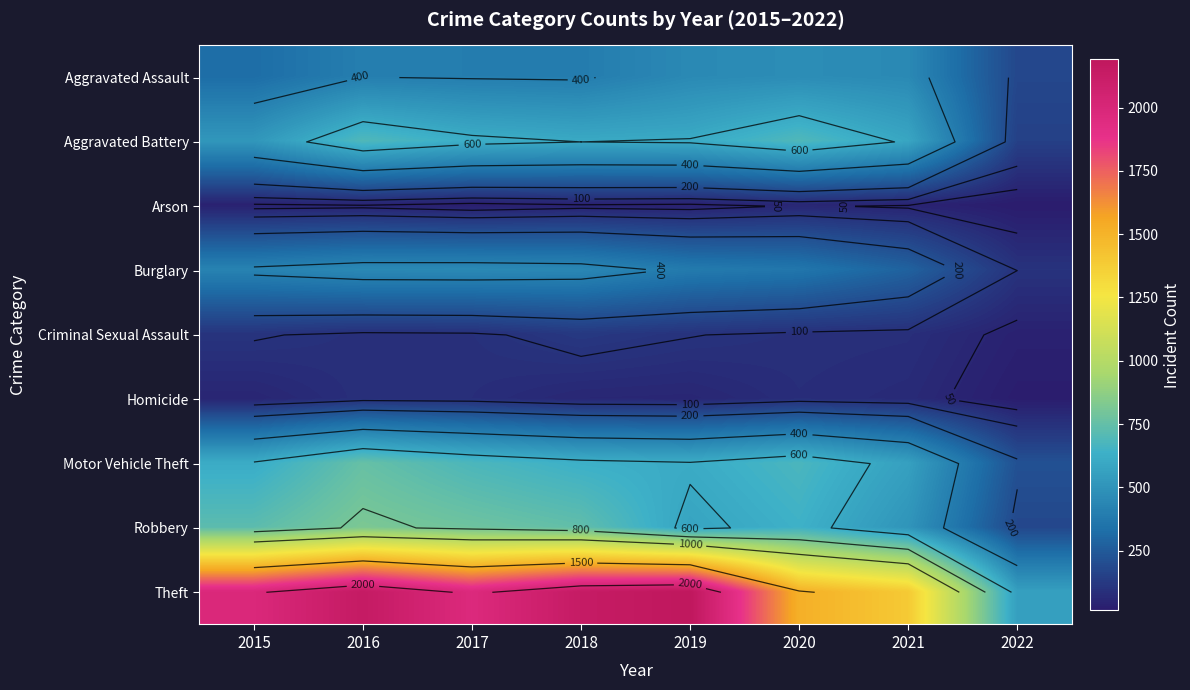

List the labels in order of Robbery value, smallest first.

2022, 2021, 2019, 2020, 2015, 2018, 2017, 2016